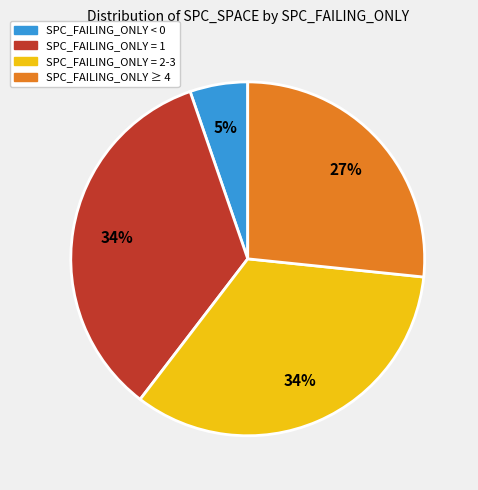

How many slices are in this pie chart?

4